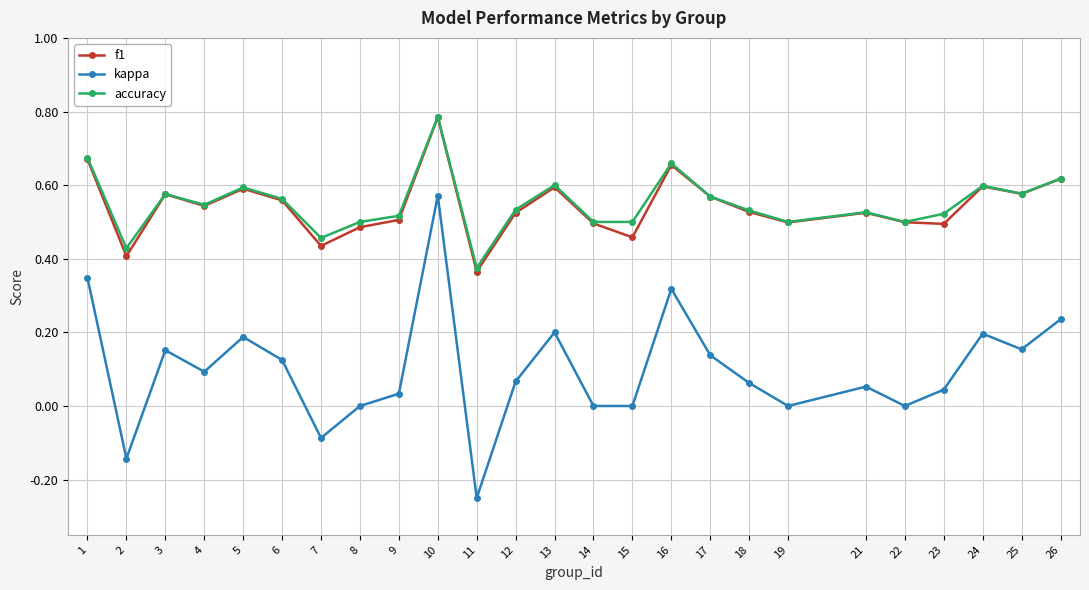

At which category is the sum across all series the highest?

10